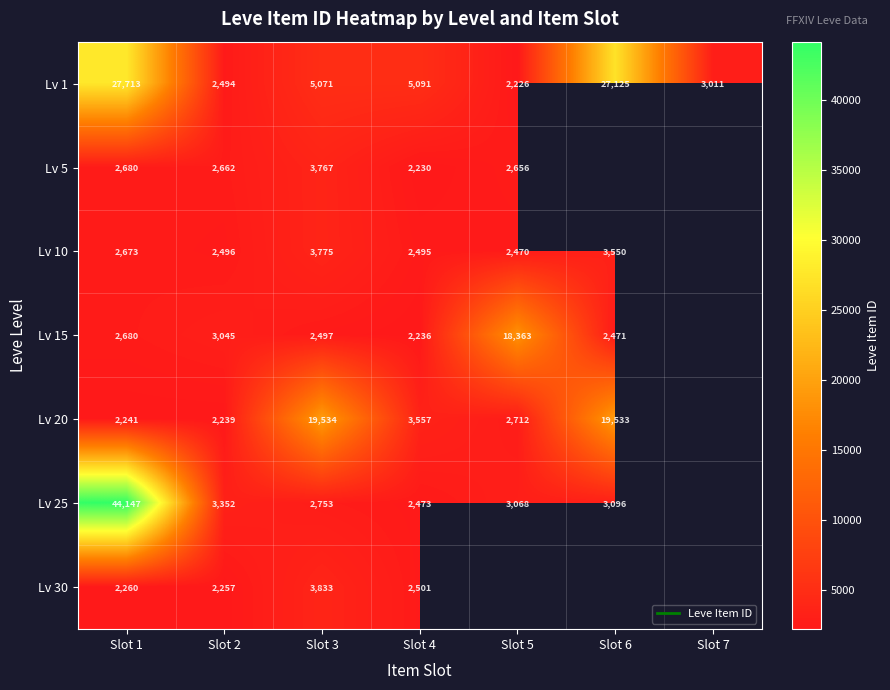

At which category is the sum across all series the highest?

Slot 1